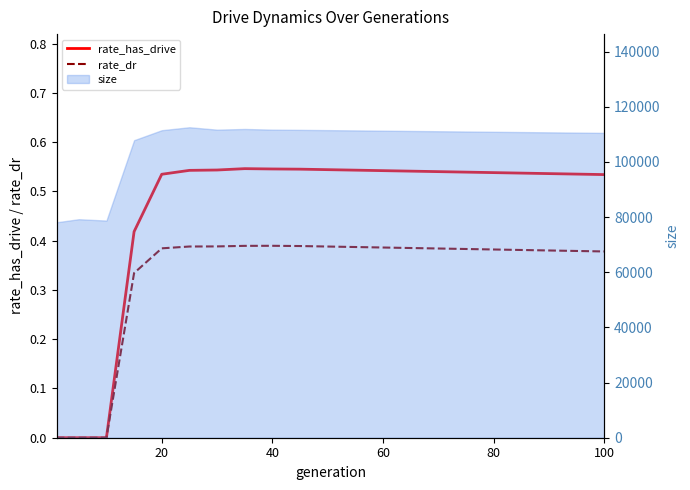

Which series has the largest range (max minus min)?

rate_has_drive